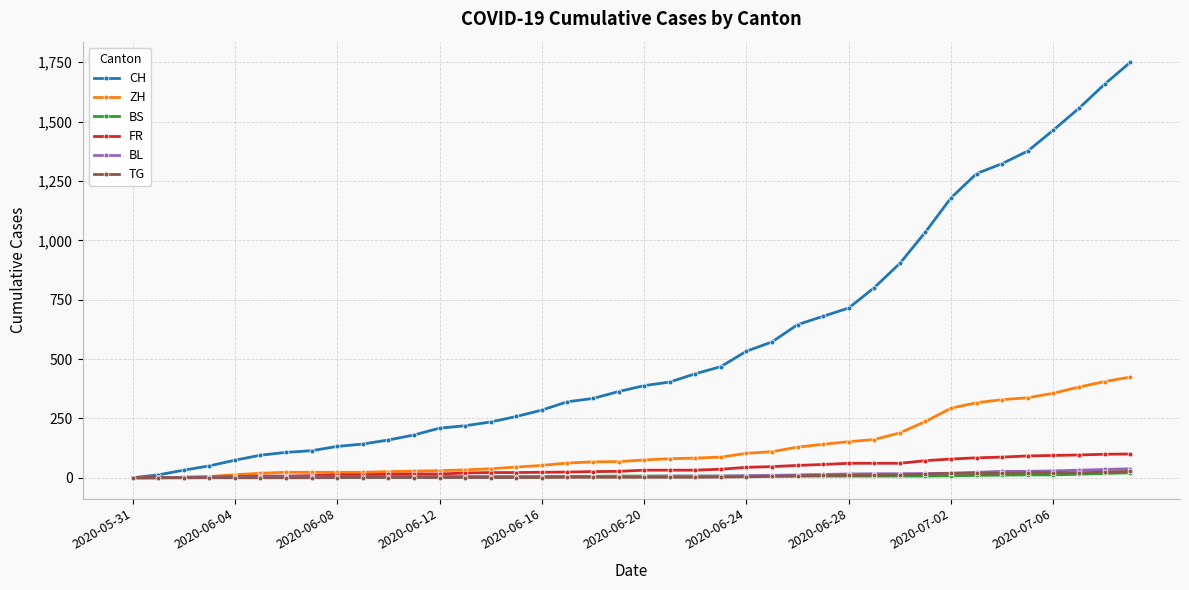

Count the number of data series in this chart.

6